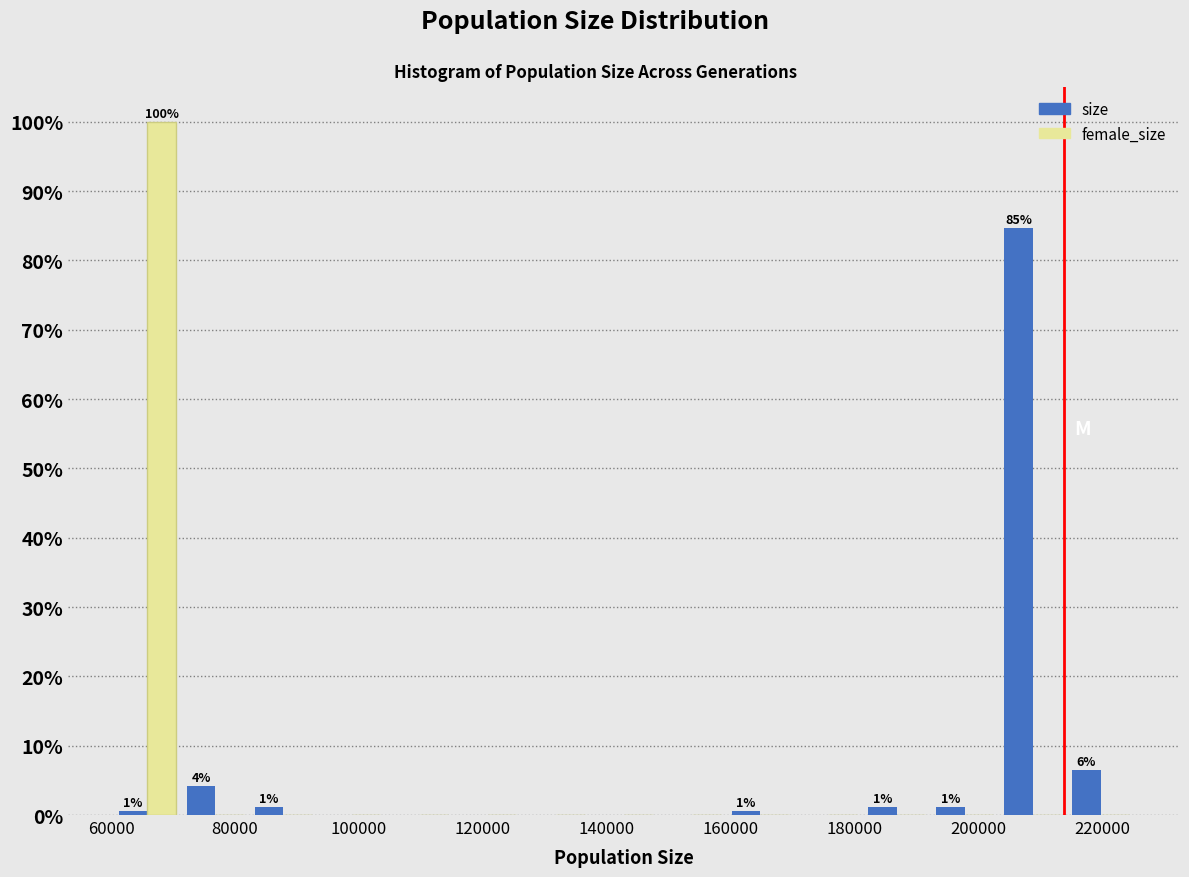

In the size series, which range on the x-axis has the tallest bar?

204000 to 214000